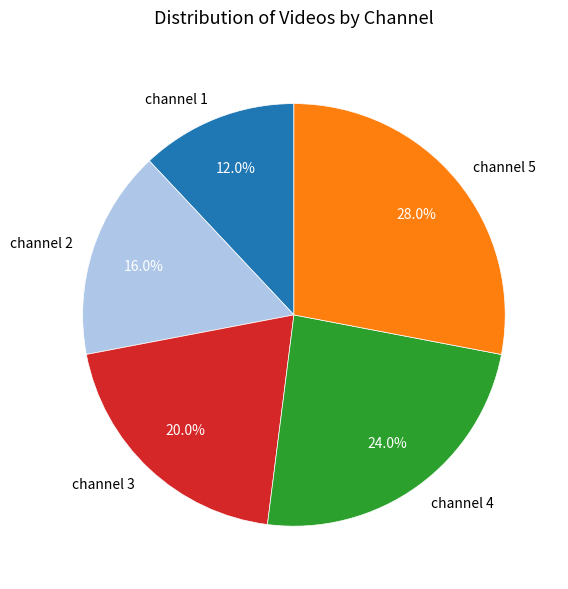

Which slice is the largest?

channel 5